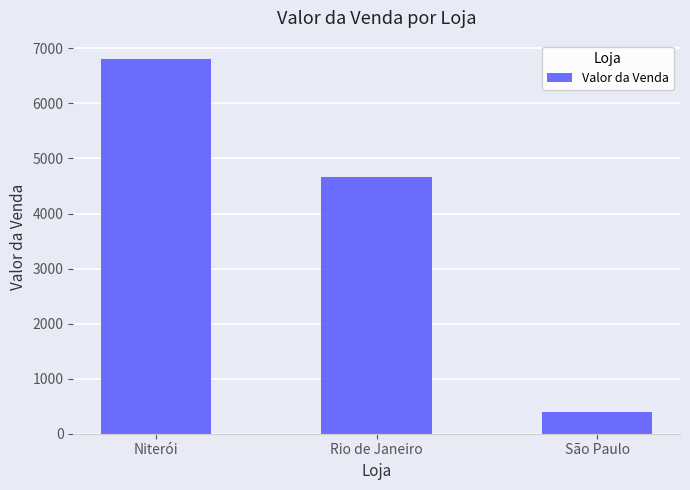

Reading left to right, extract all data points from this chart.

Niterói=6800	Rio de Janeiro=4660	São Paulo=400